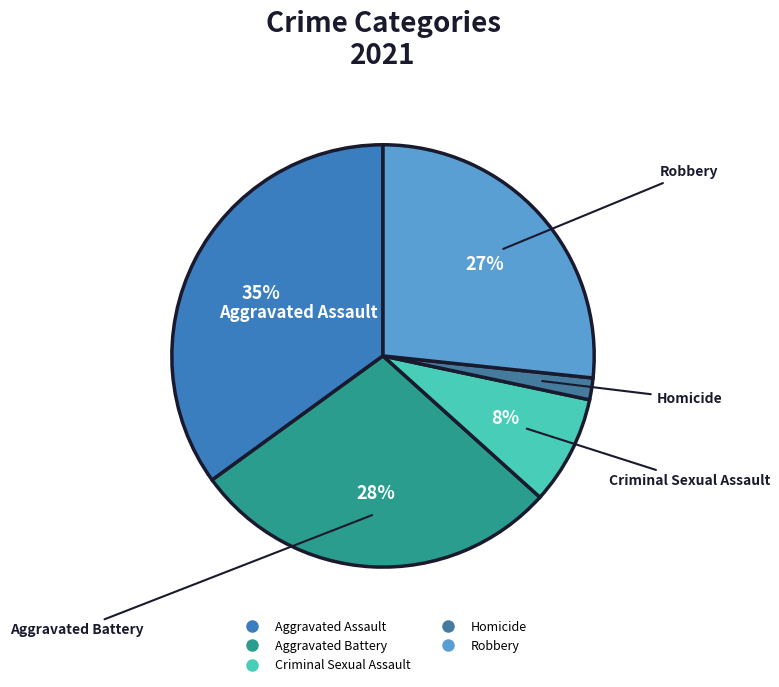

What is the largest slice in the pie chart?

Aggravated Assault